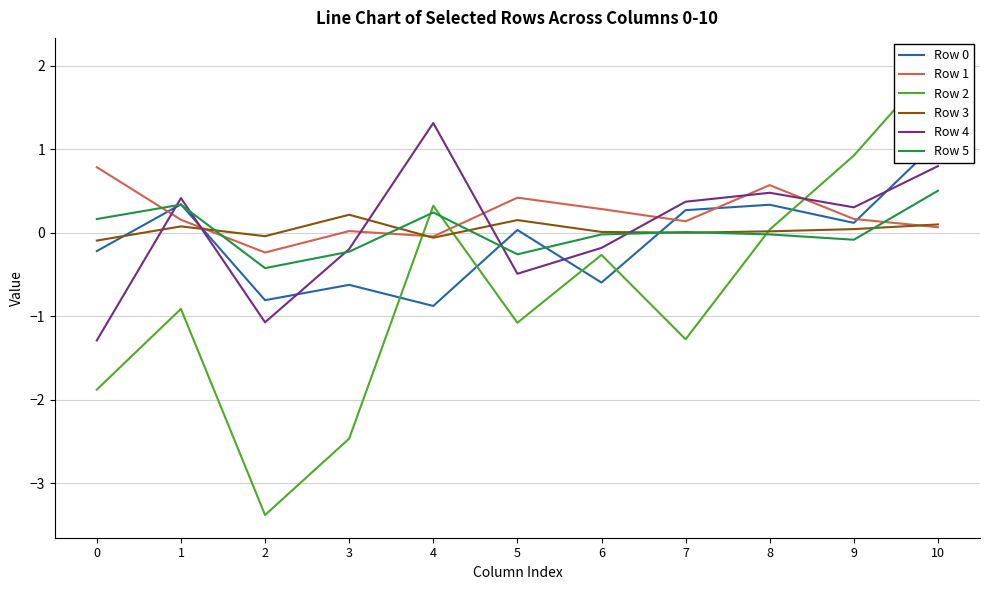

How many lines are shown in the chart?

6